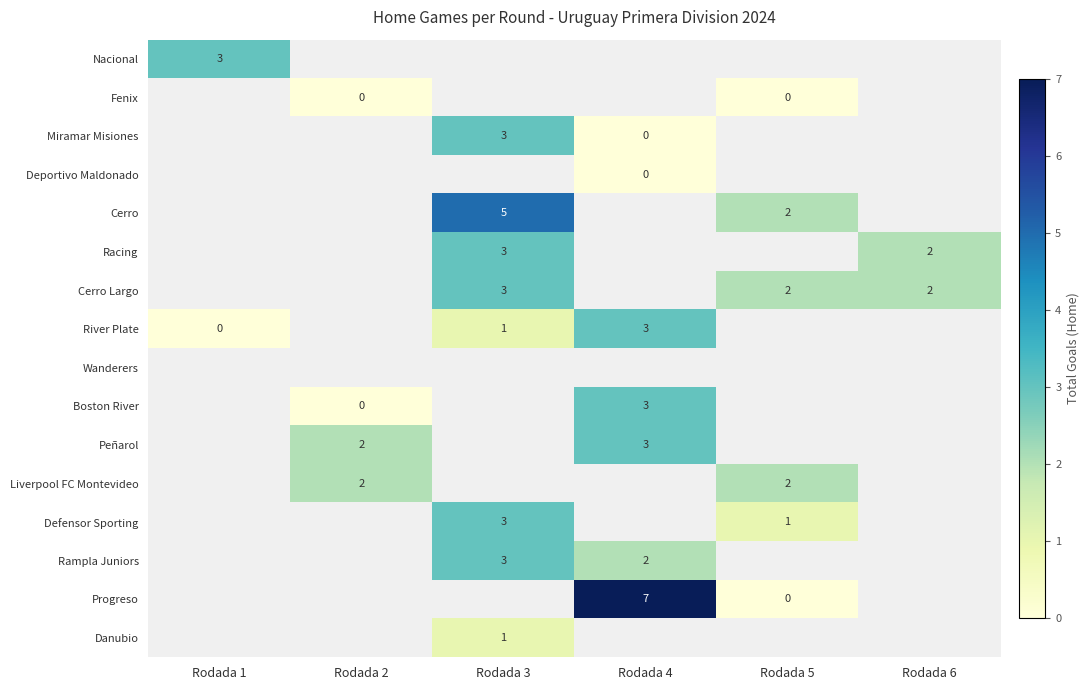

True or false: Rampla Juniors has a value of 2 at Rodada 3.

False